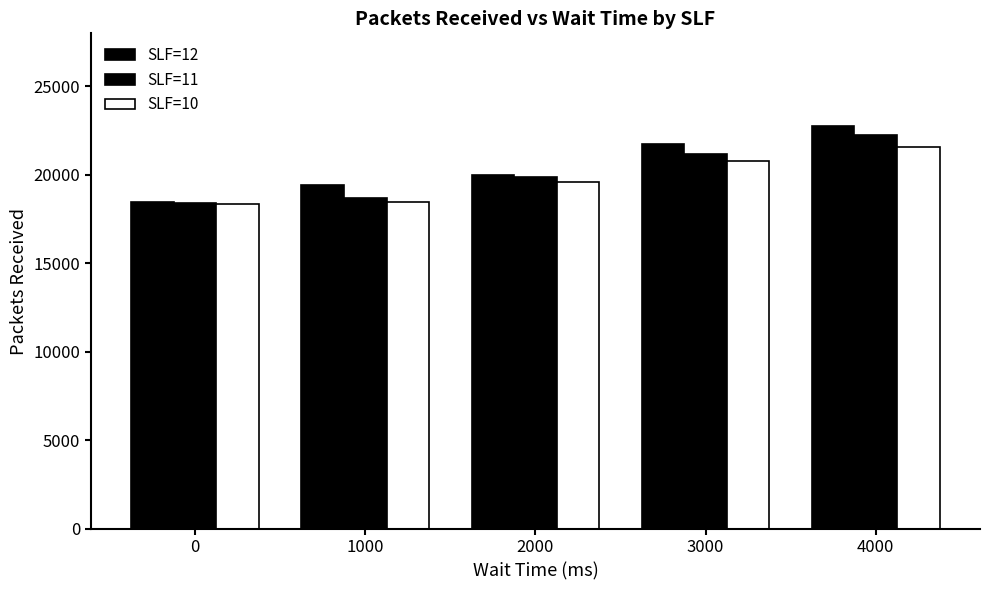

What is the highest value of the SLF=12 series?

22777